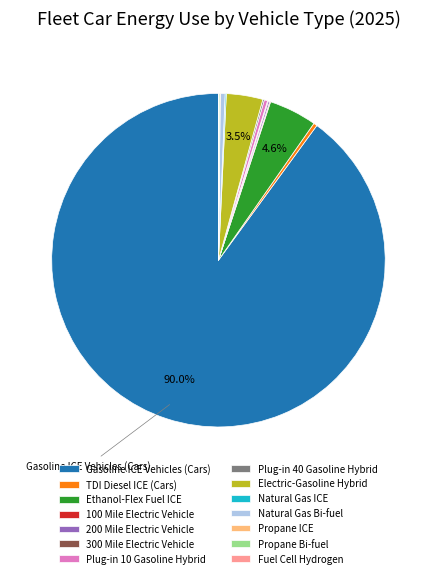

To the nearest percent, what is the difference between the largest and smallest slice percentages?

90%